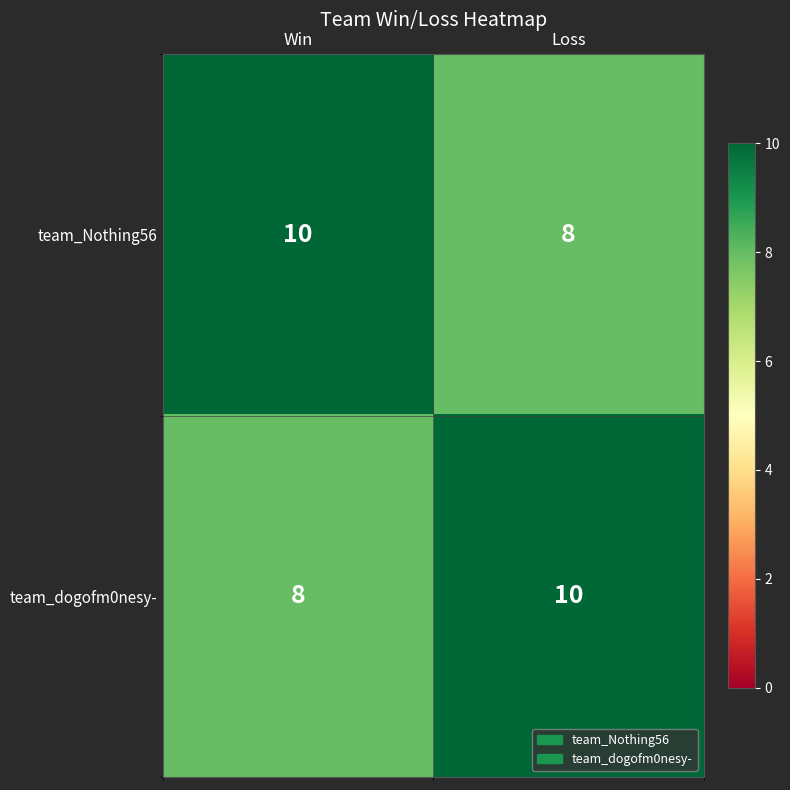

Which category has the lowest value in the team_Nothing56 series?

Loss